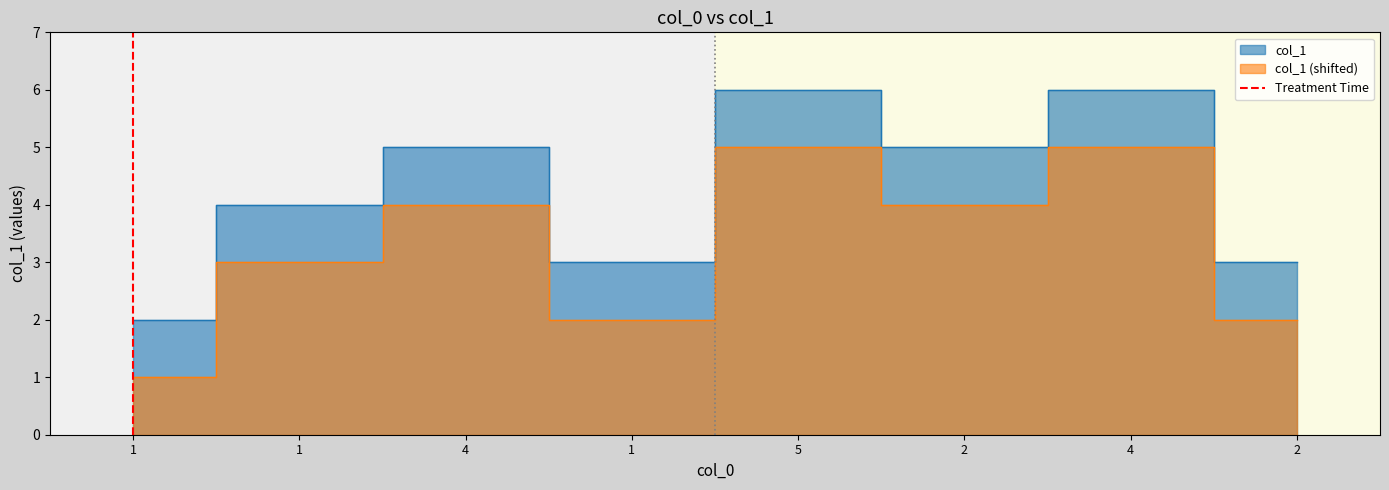

What is the change in value from 1 to 1?

+1